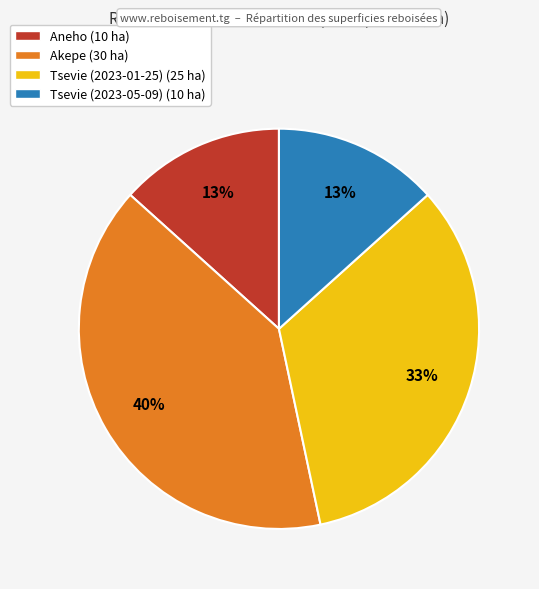

Approximately how many times larger is the value at Aneho (10 ha) compared to Akepe (30 ha)?

0.3